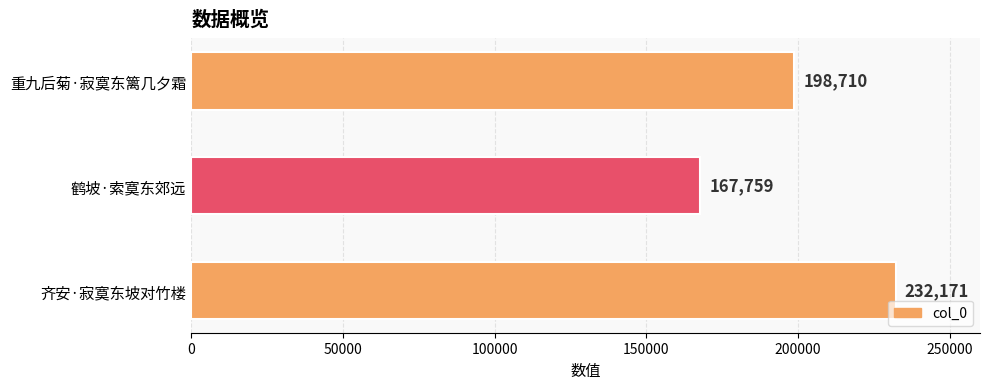

The chart shows a value of 167759 at 鹤坡·索寞东郊远. True or false?

True